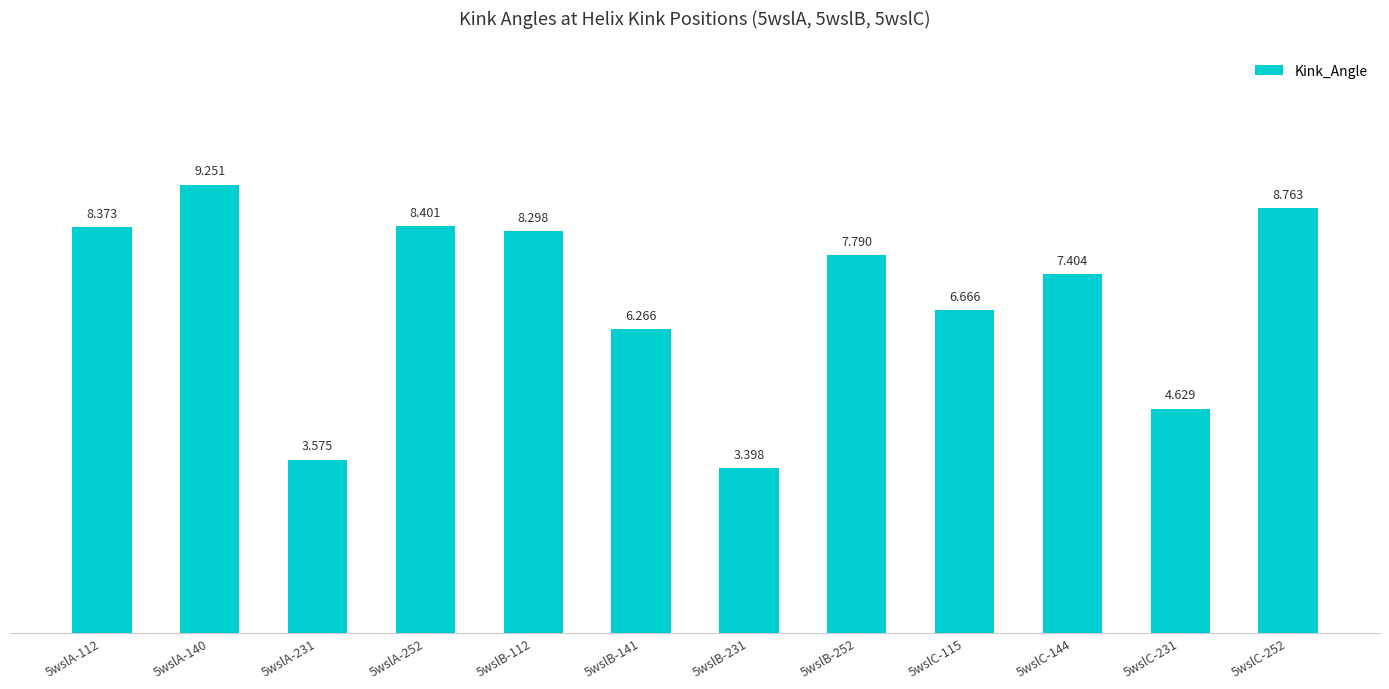

Reading right to left, what are all the values shown in this chart?

8.8	4.6	7.4	6.7	7.8	3.4	6.3	8.3	8.4	3.6	9.3	8.4